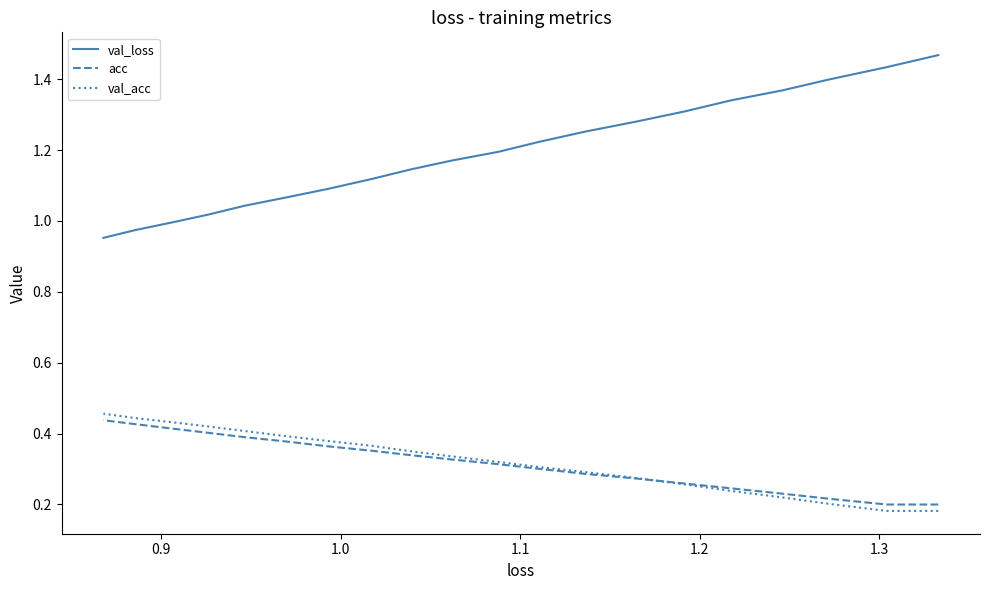

Is the value of val_acc at 12 greater than the value of val_loss at 9?

No